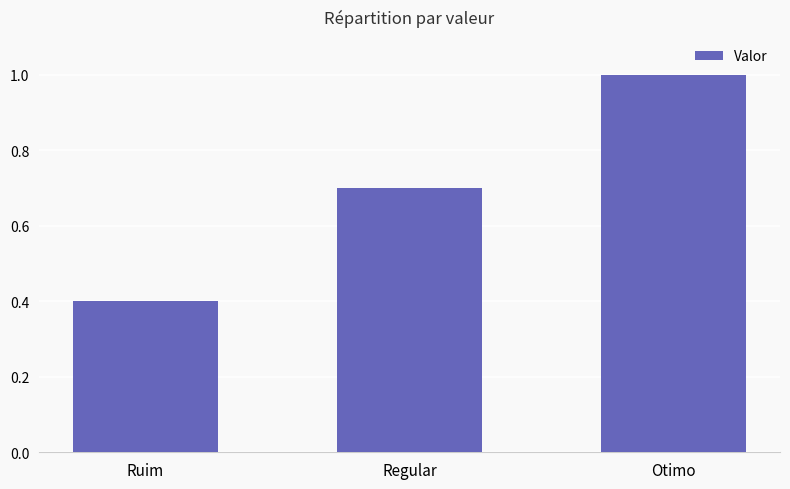

What is the greatest value displayed?

1.0